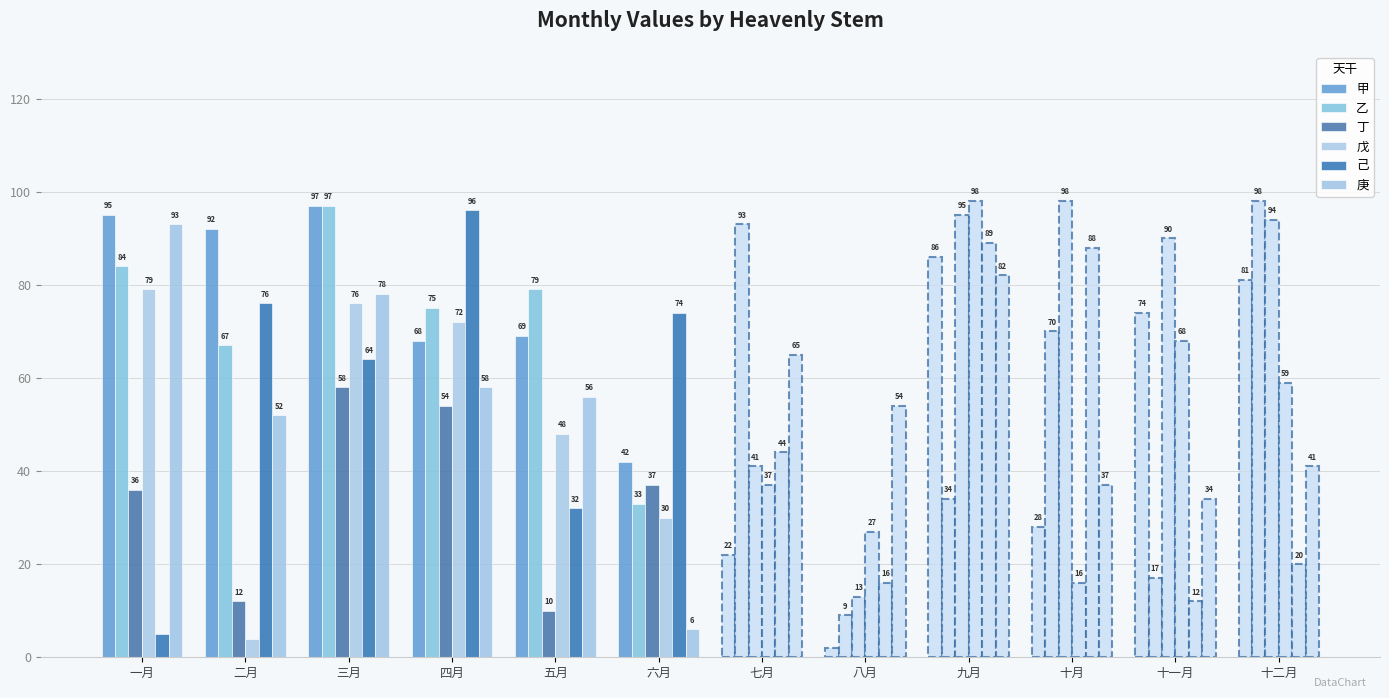

What is the label of the 12th bar from the left?

十二月